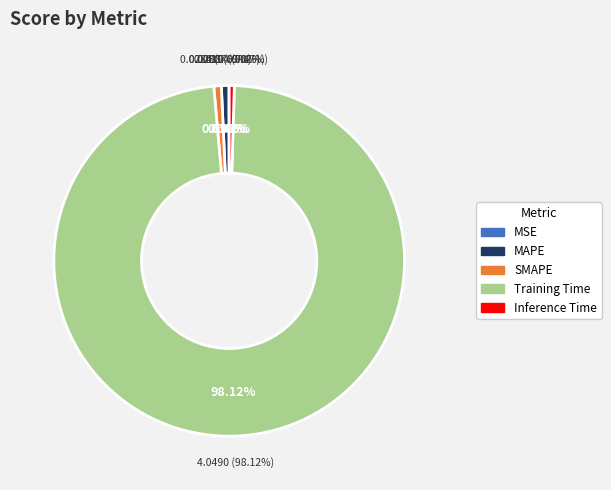

Which category has the smallest portion of the pie?

MSE